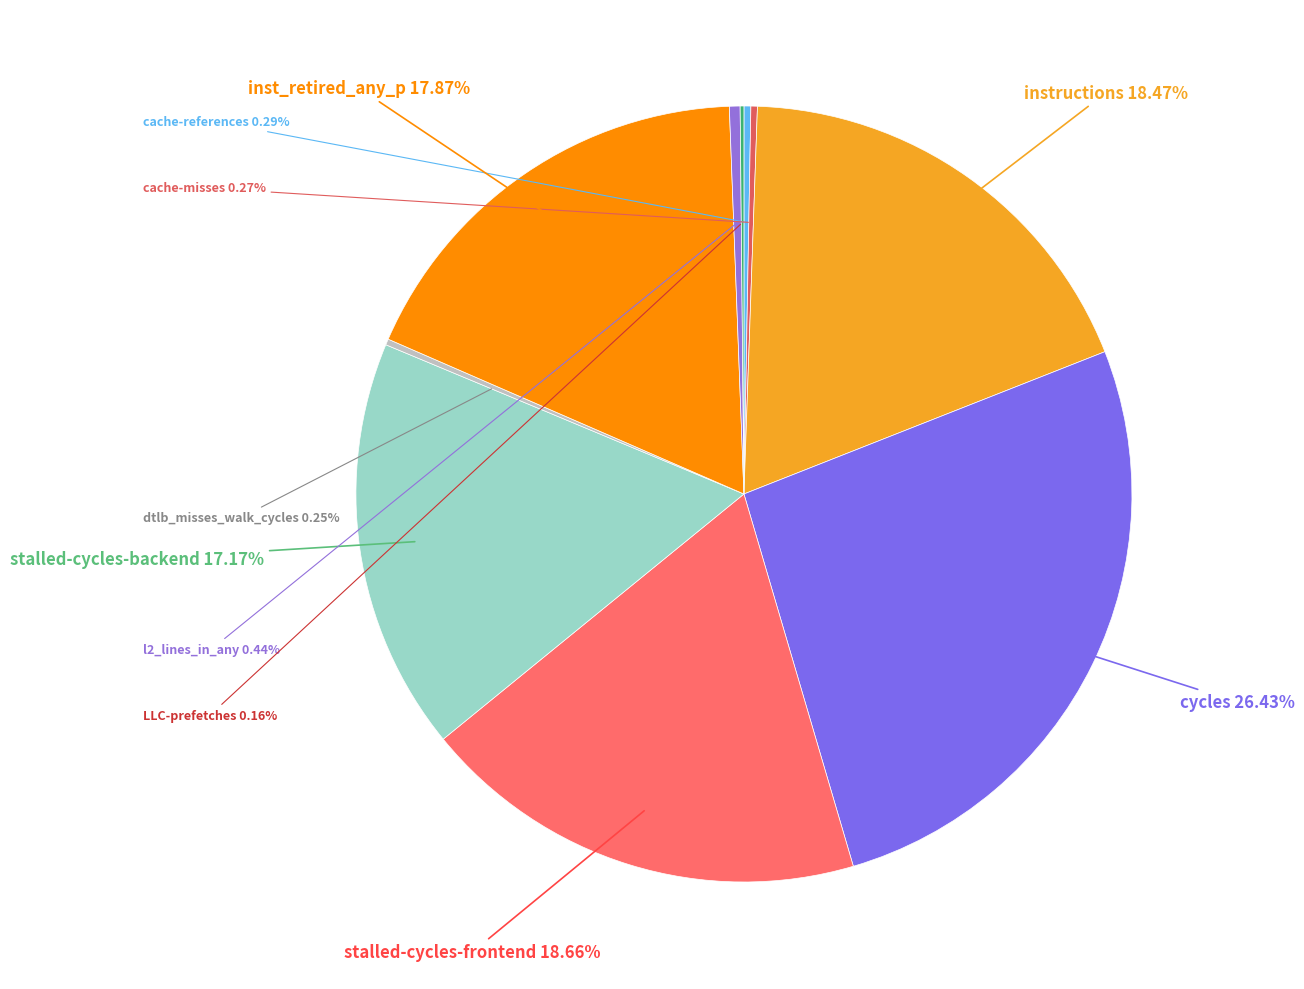

Approximately how many times larger is the value at inst_retired_any_p compared to instructions?

1.0